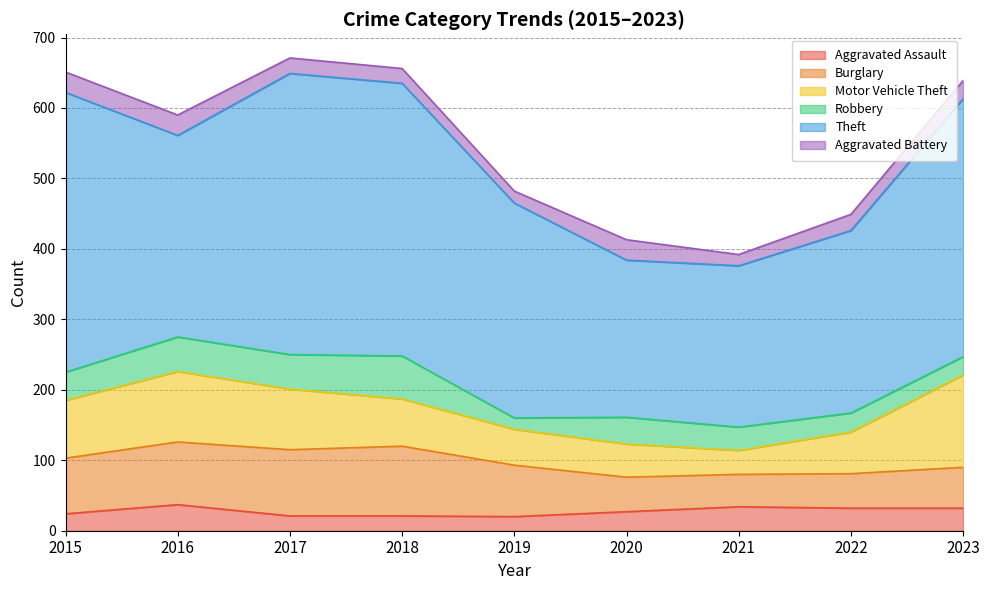

Reading left to right, list all the values displayed in this chart.

Aggravated Assault: 24	37	21	21	20	27	34	32	32
Burglary: 79	89	94	99	73	49	46	49	58
Motor Vehicle Theft: 82	100	86	67	51	47	34	59	131
Robbery: 40	49	49	61	16	38	33	27	26
Theft: 397	286	399	387	305	223	229	259	366
Aggravated Battery: 29	29	22	21	17	29	16	23	26